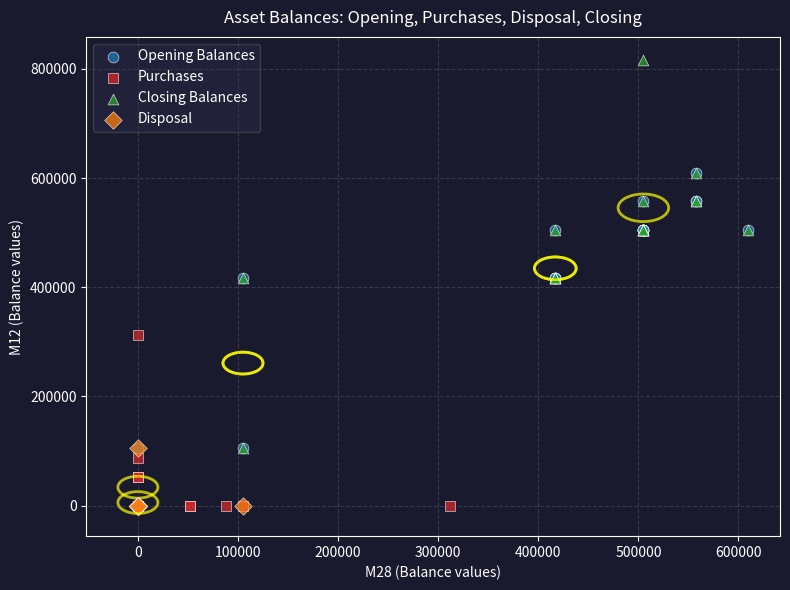

Which series reaches the maximum Y coordinate?

Closing Balances